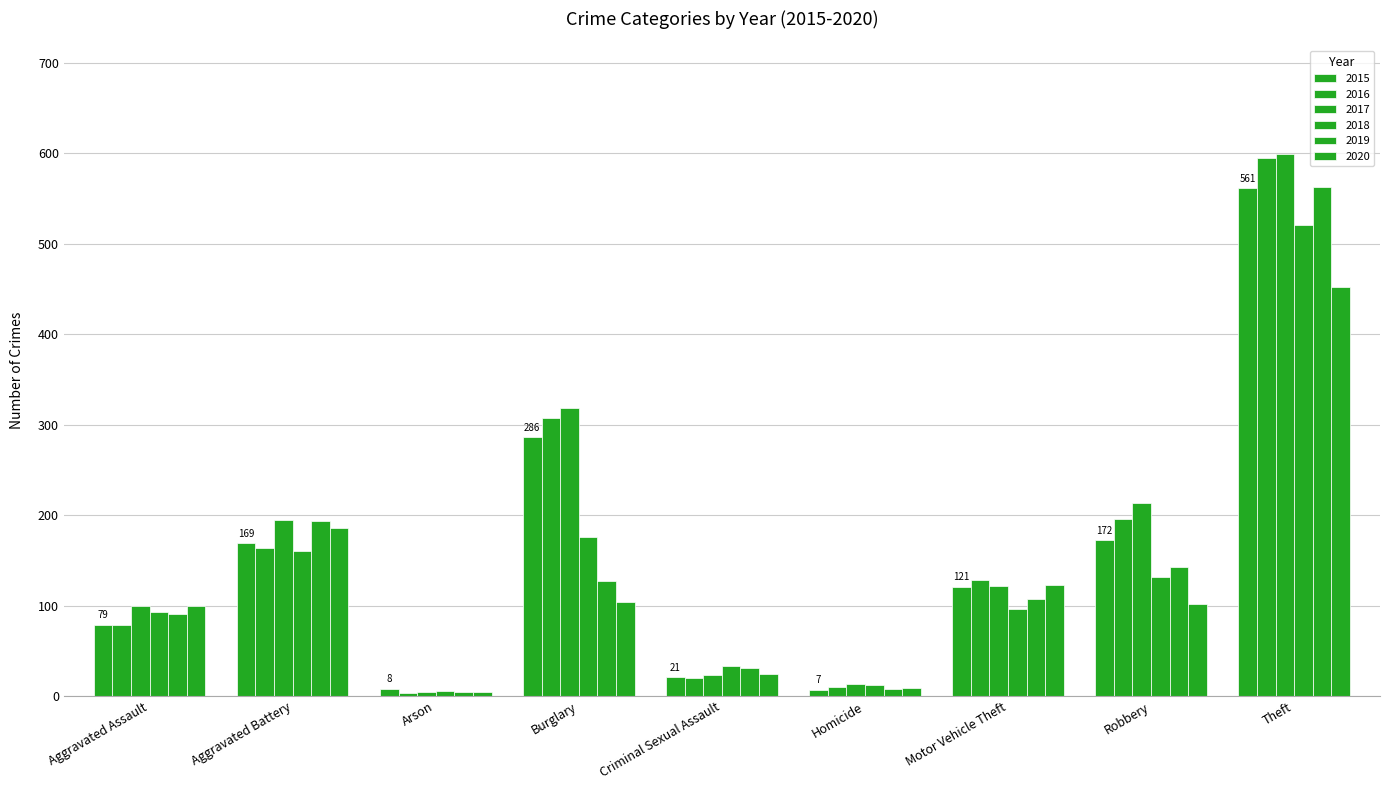

At which category does the chart reach its peak across all series?

Theft